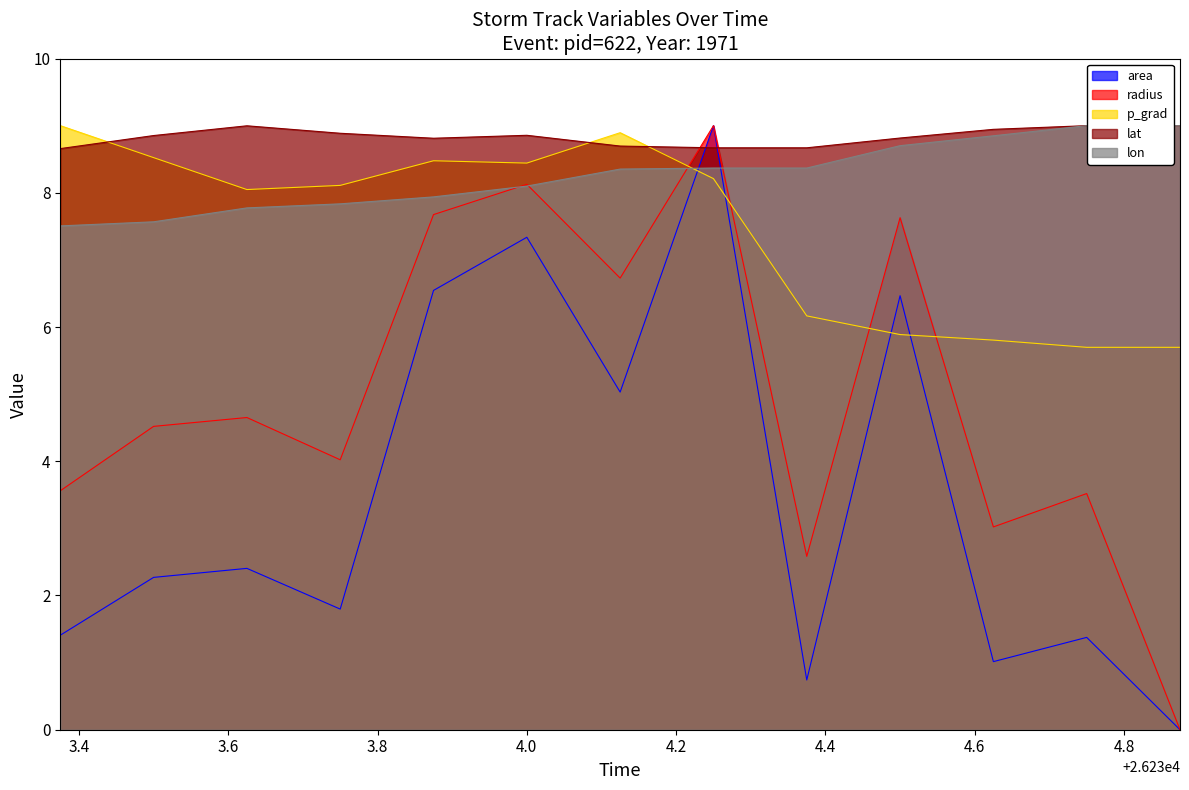

What is the value of the p_grad point at the 3rd from the left?

8.0